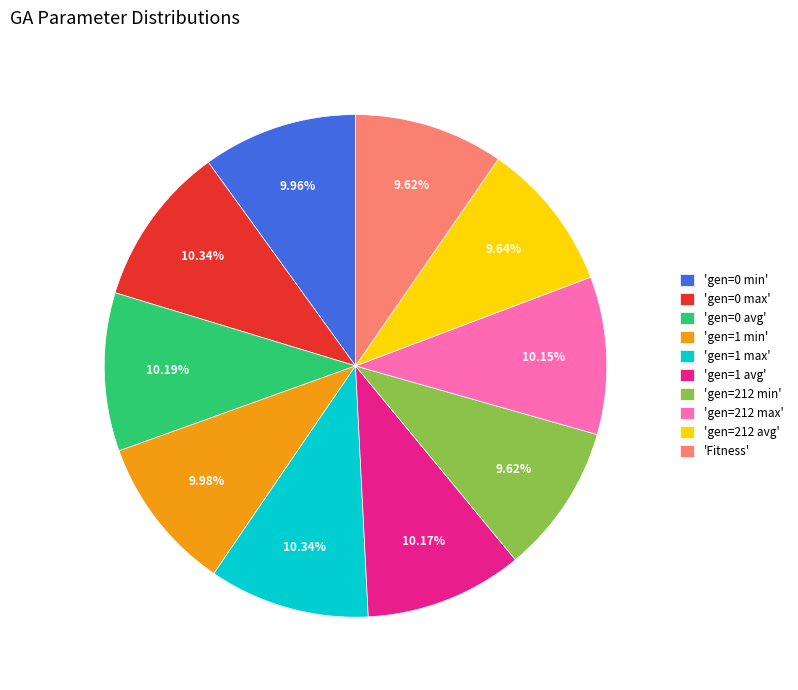

Do 'gen=0 avg' and 'gen=212 min' together represent more than half of the pie?

No